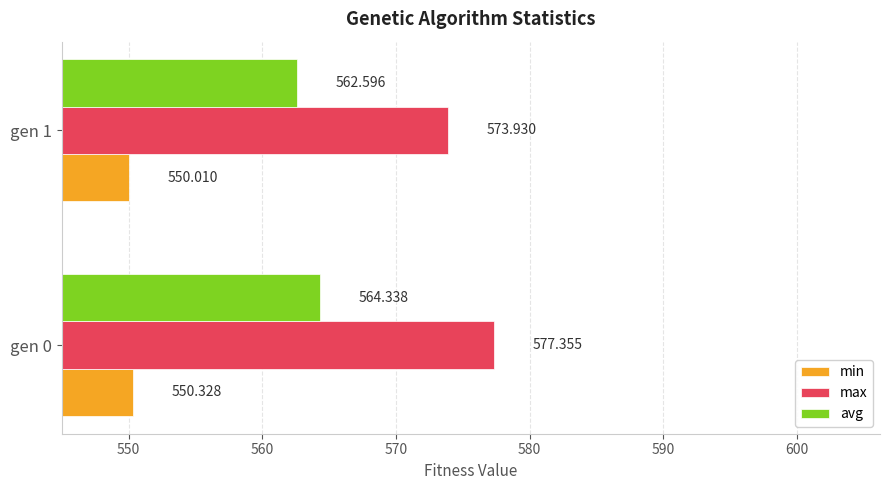

Is the value of avg at gen 0 greater than the value of max at gen 0?

No